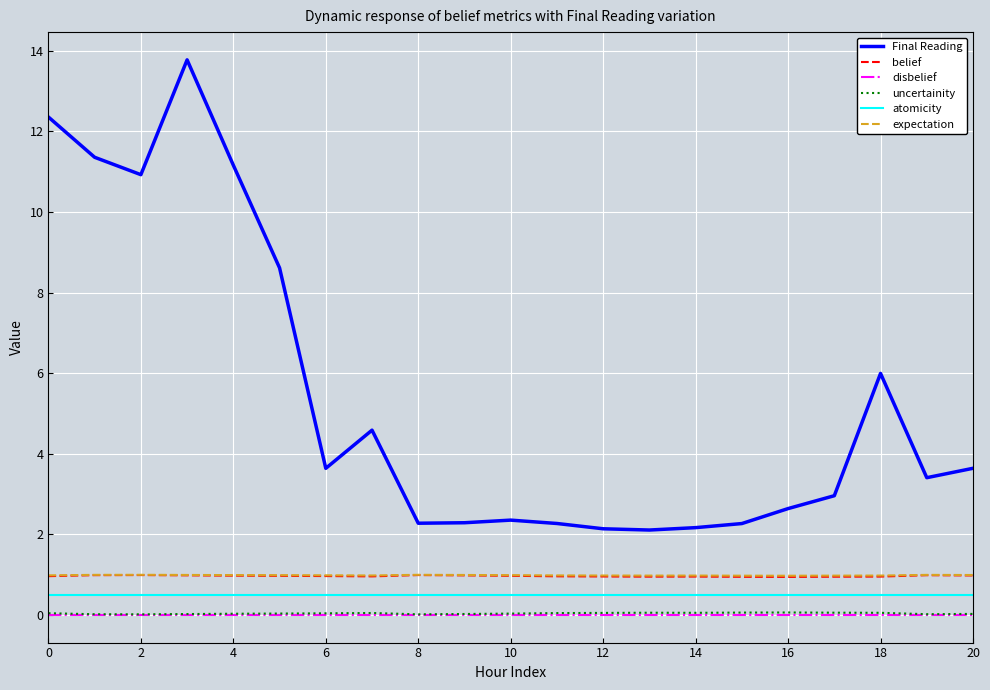

True or false: belief and expectation cross at least once.

False